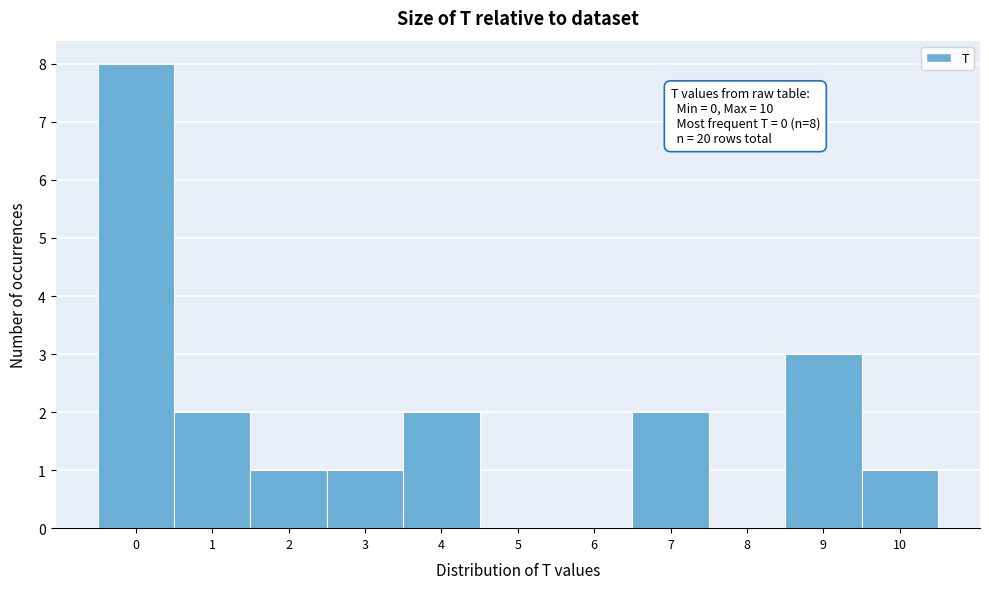

Which range on the x-axis has the tallest bar?

-0.5 to 0.5